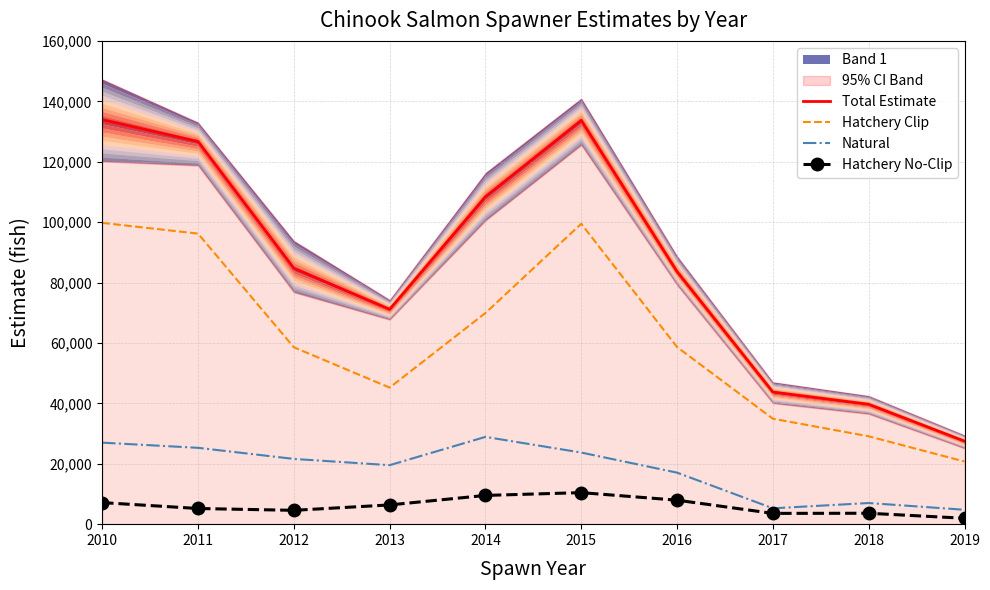

What is the value of the Total Estimate point at the 2nd from the left?

126684.0